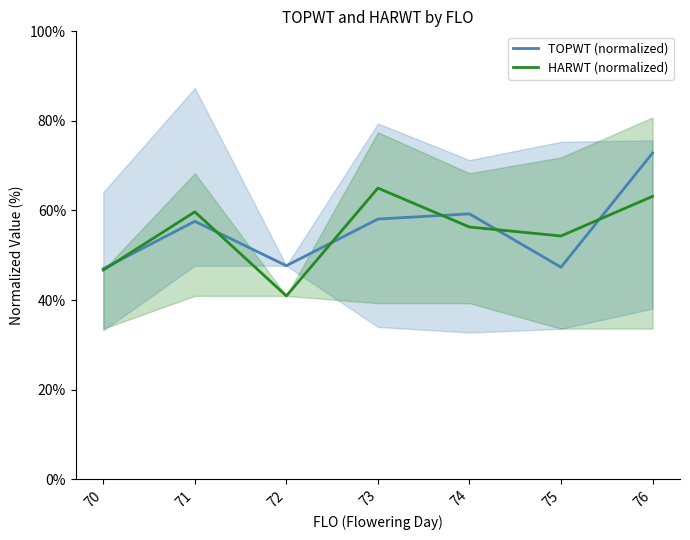

What is the difference between the highest and lowest values at 74?

2.9